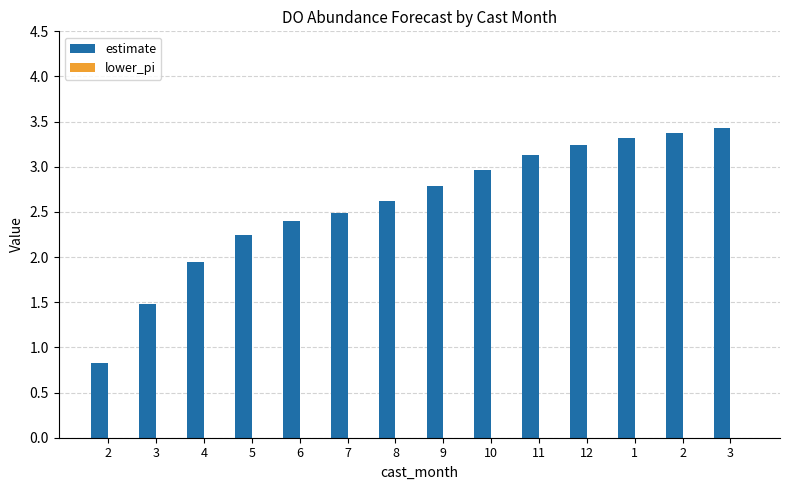

Count the number of categories in the chart.

14